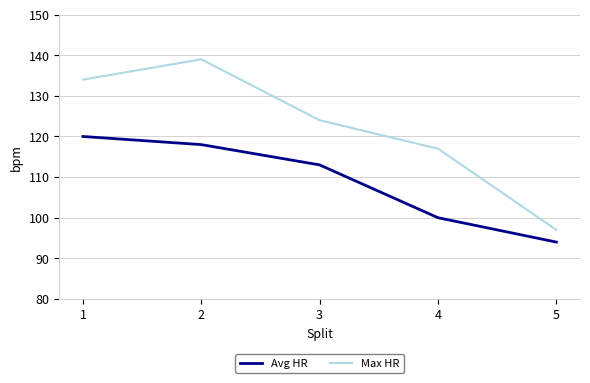

True or false: Max HR has more than 2 points higher than both neighbors.

False